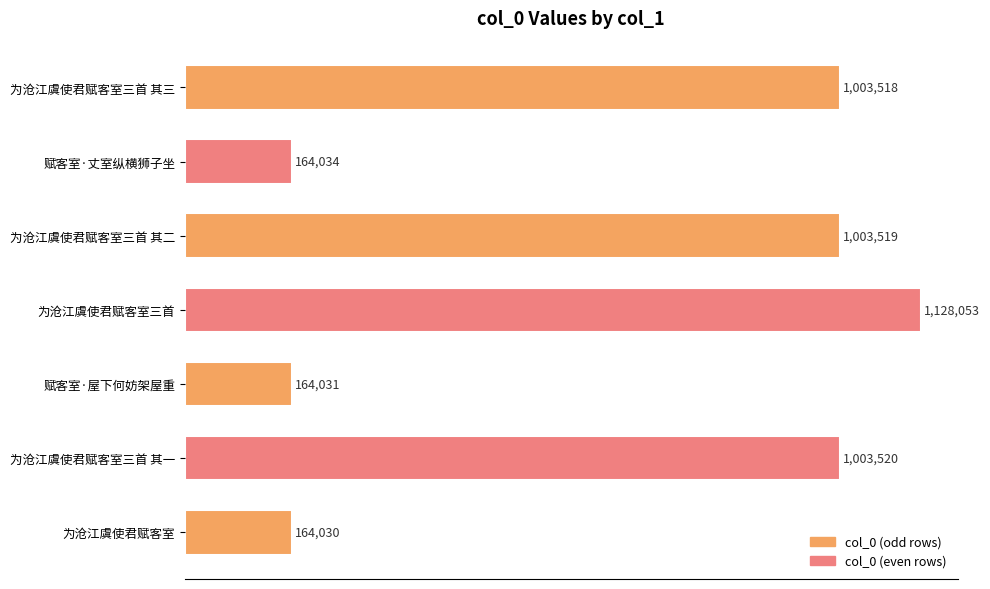

True or false: the data shows 1003519 at 为沧江虞使君赋客室三首 其二.

True